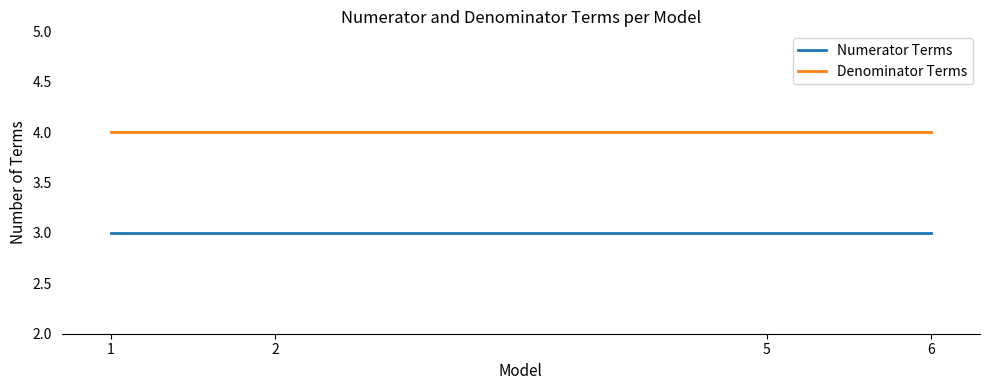

What is the maximum value shown in the chart?

4